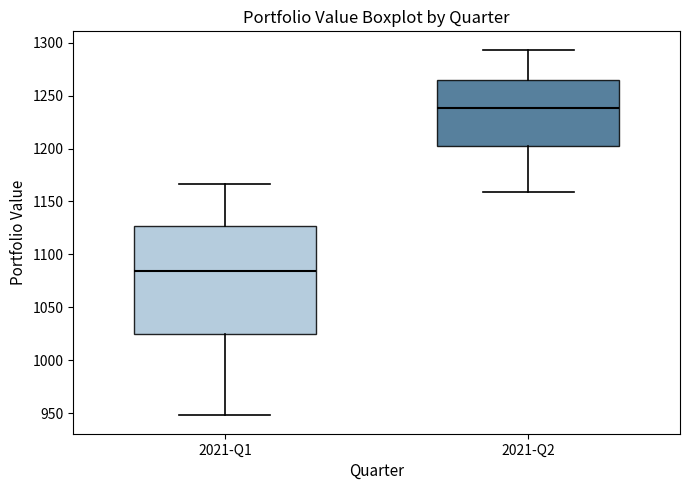

Where is the upper edge of the box for 2021-Q1 on the y-axis? The values are not printed on the chart, so give them approximately, as read against the axis.

1125